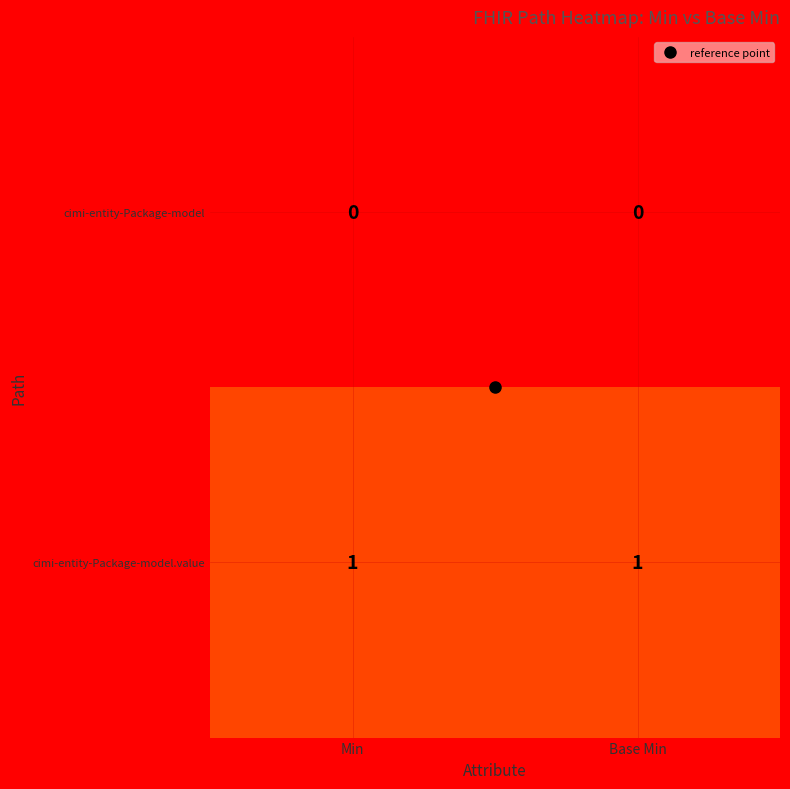

True or false: cimi-entity-Package-model.value has a value of 1 at Min.

True